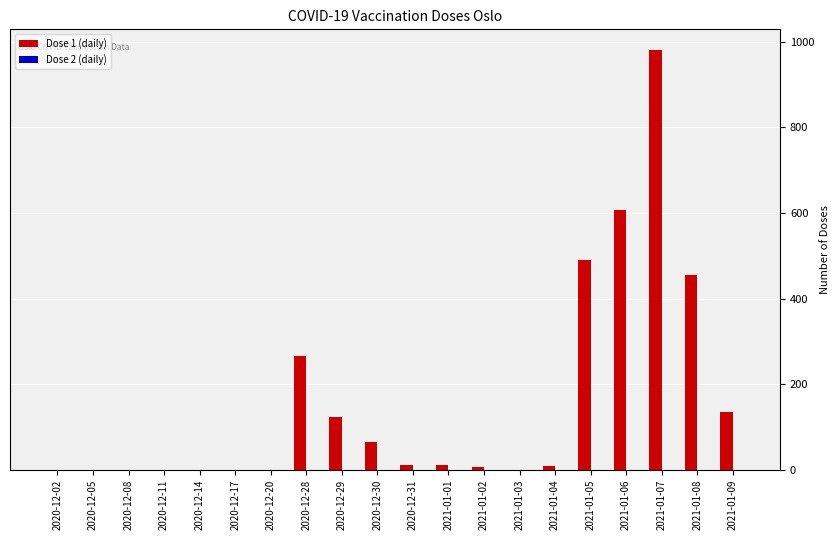

Approximately how many times larger is the value at 2020-12-30 compared to 2020-12-29?

0.5